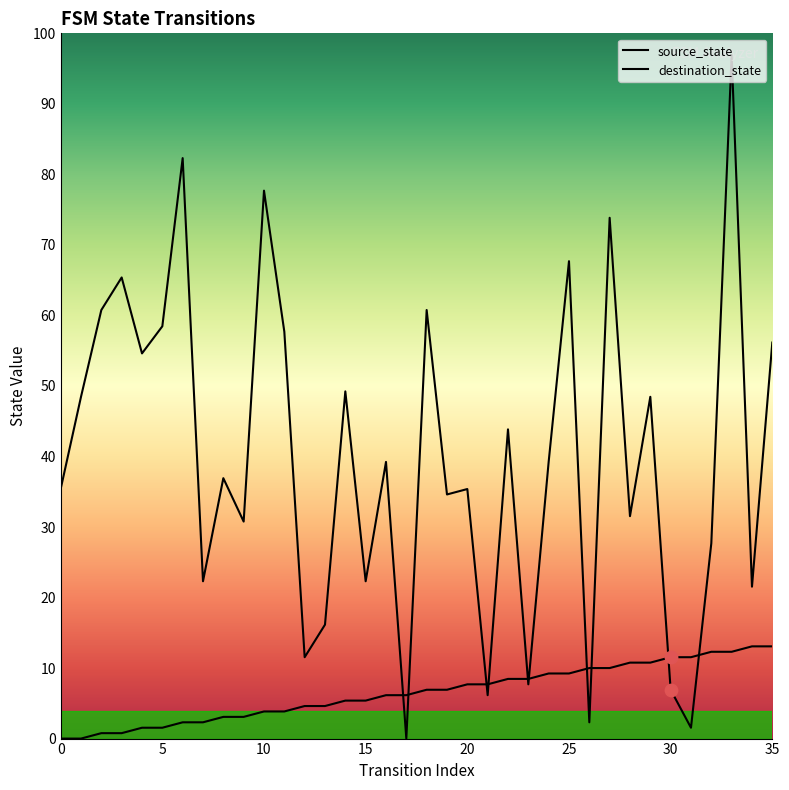

What are all the series names shown in the legend?

source_state, destination_state